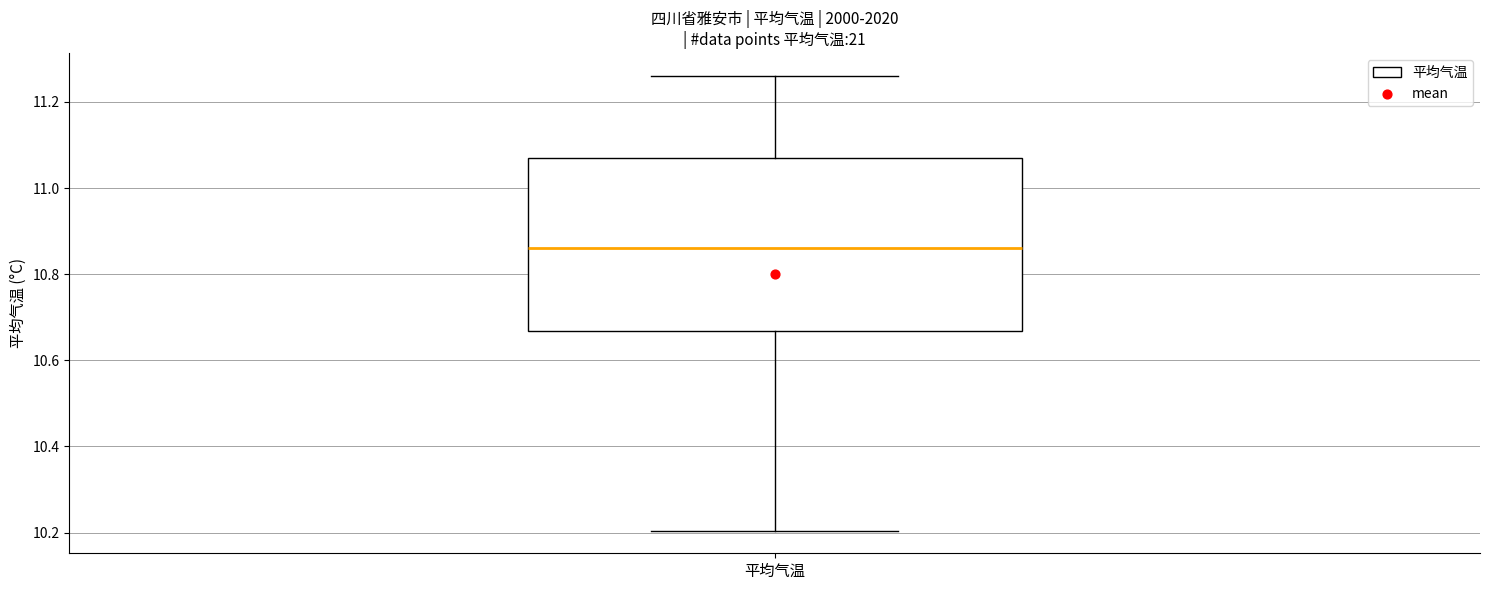

Where is the upper edge of the box for 平均气温 on the y-axis? The values are not printed on the chart, so give them approximately, as read against the axis.

11.08